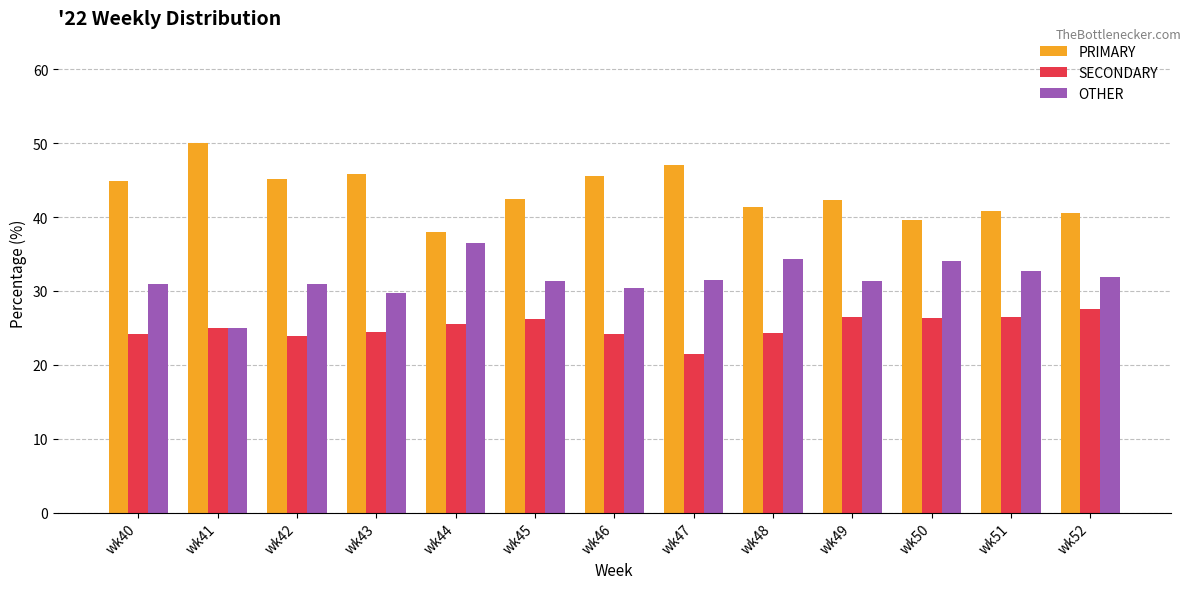

Which series has the largest total across all categories?

PRIMARY